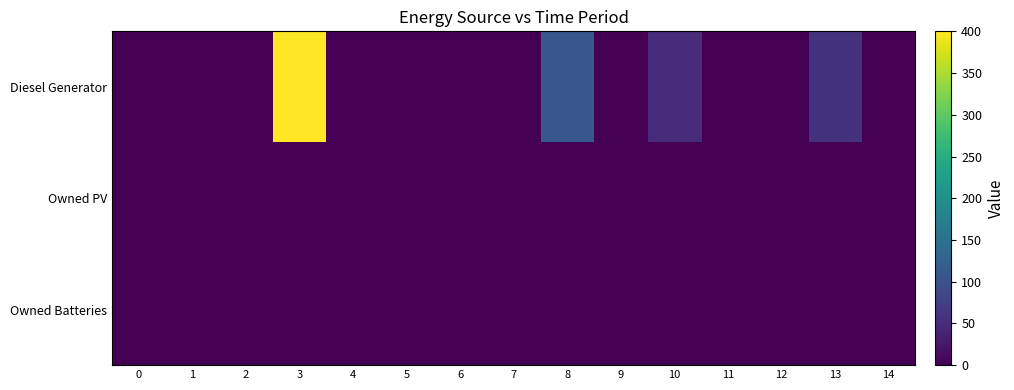

Reading left to right, what are all the values shown in this chart?

Diesel Generator: 0=0	1=0	2=0	3=400	4=0	5=0	6=0	7=0	8=109	9=0	10=51	11=0	12=0	13=58	14=0
Owned PV: 0=0	1=0	2=0	3=0	4=0	5=0	6=0	7=0	8=0	9=0	10=0	11=0	12=0	13=0	14=0
Owned Batteries: 0=0	1=0	2=0	3=0	4=0	5=0	6=0	7=0	8=0	9=0	10=0	11=0	12=0	13=0	14=0